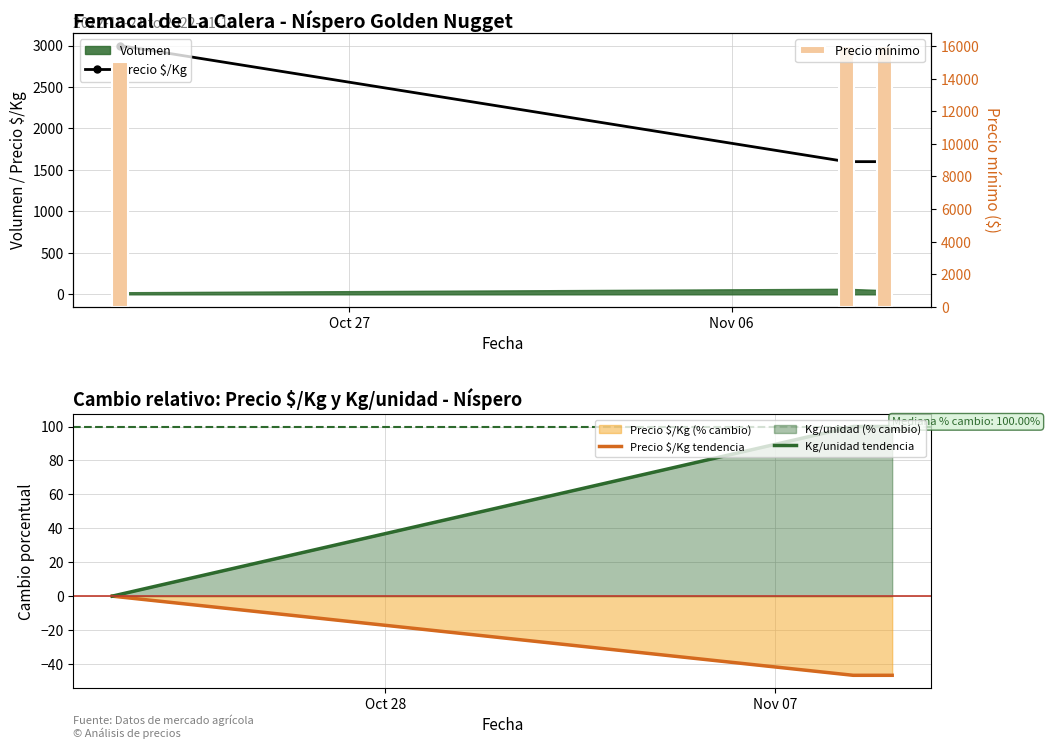

What is the lowest value of the Precio $/Kg tendencia series?

-46.7